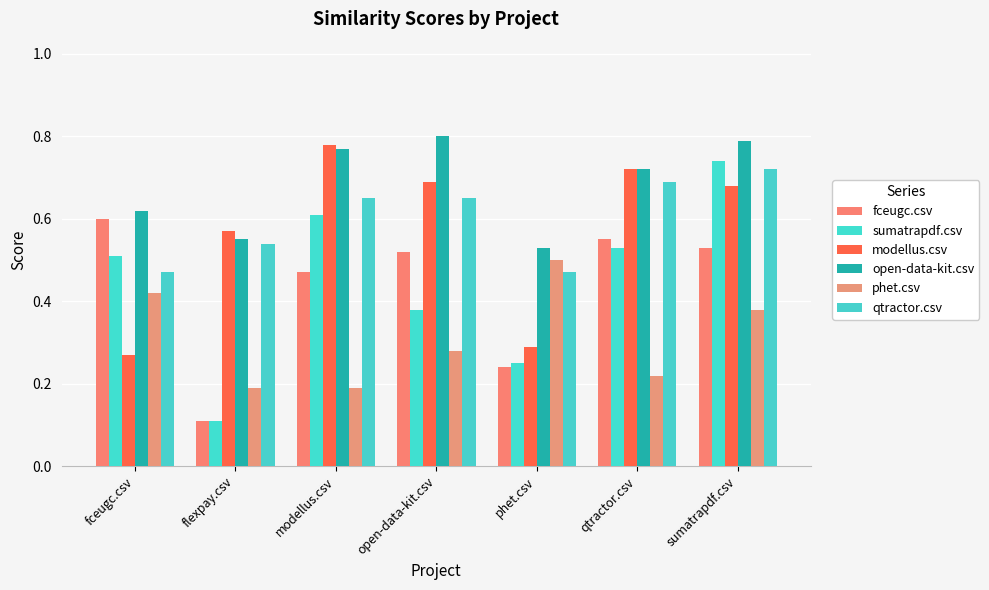

Are the bars horizontal?

No